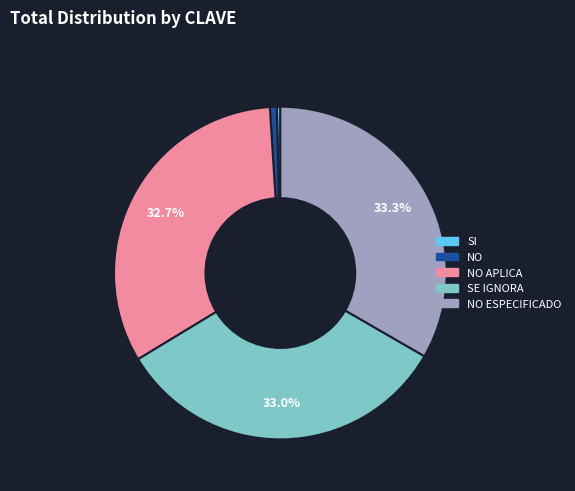

Combined, do NO APLICA and SE IGNORA account for over 50%?

Yes